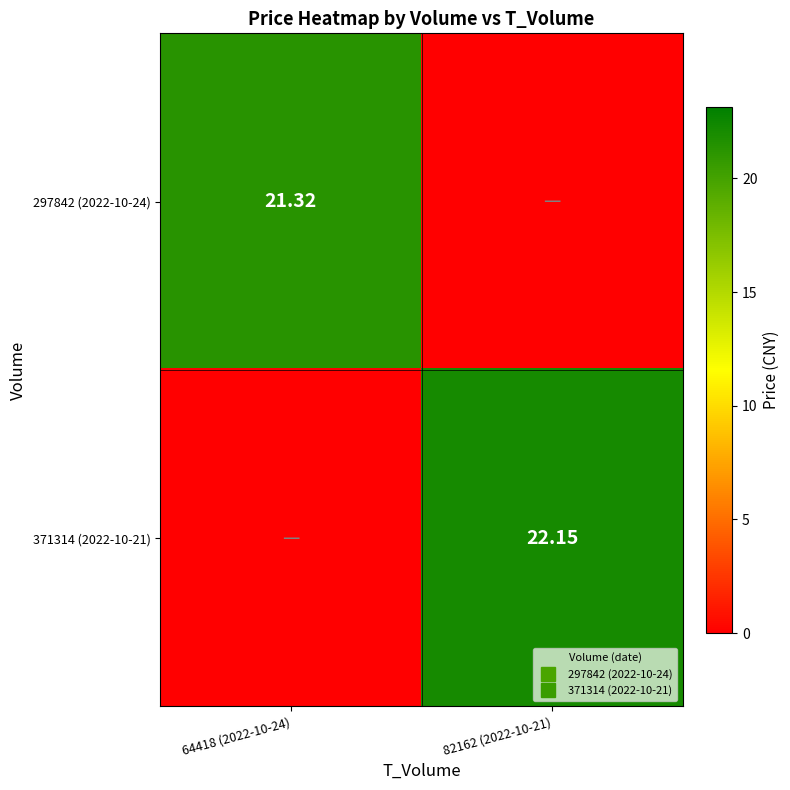

What is the sum of the 297842 (2022-10-24) values at 64418 (2022-10-24) and 82162 (2022-10-21)?

21.3